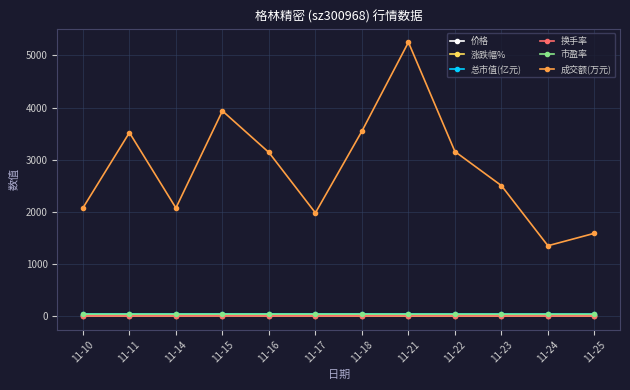

True or false: 涨跌幅% has a value of -0.4 at 11-10.

True